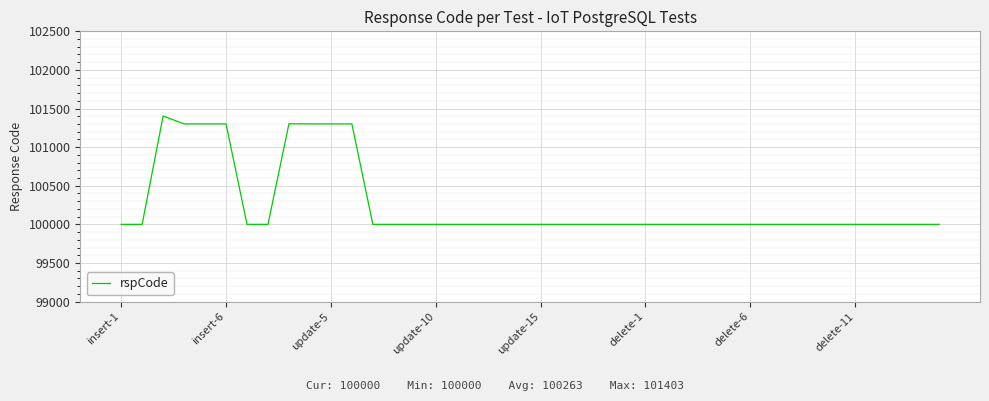

What is the difference between the maximum and minimum values?

1403